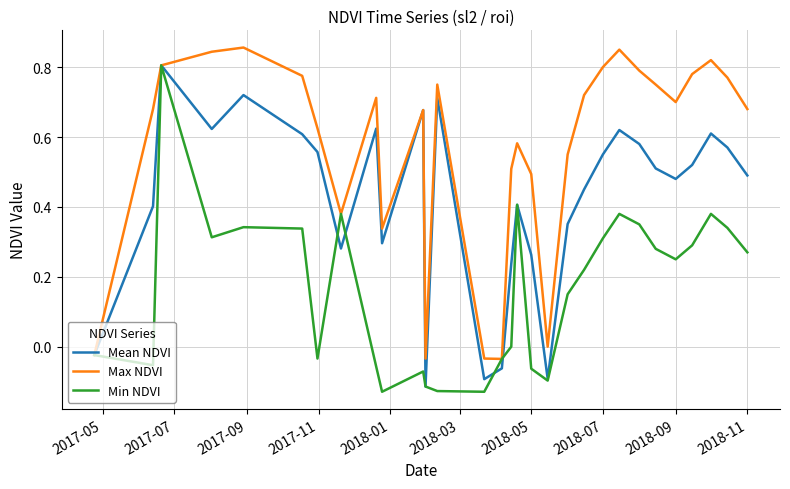

Which series has the largest total across all categories?

Max NDVI